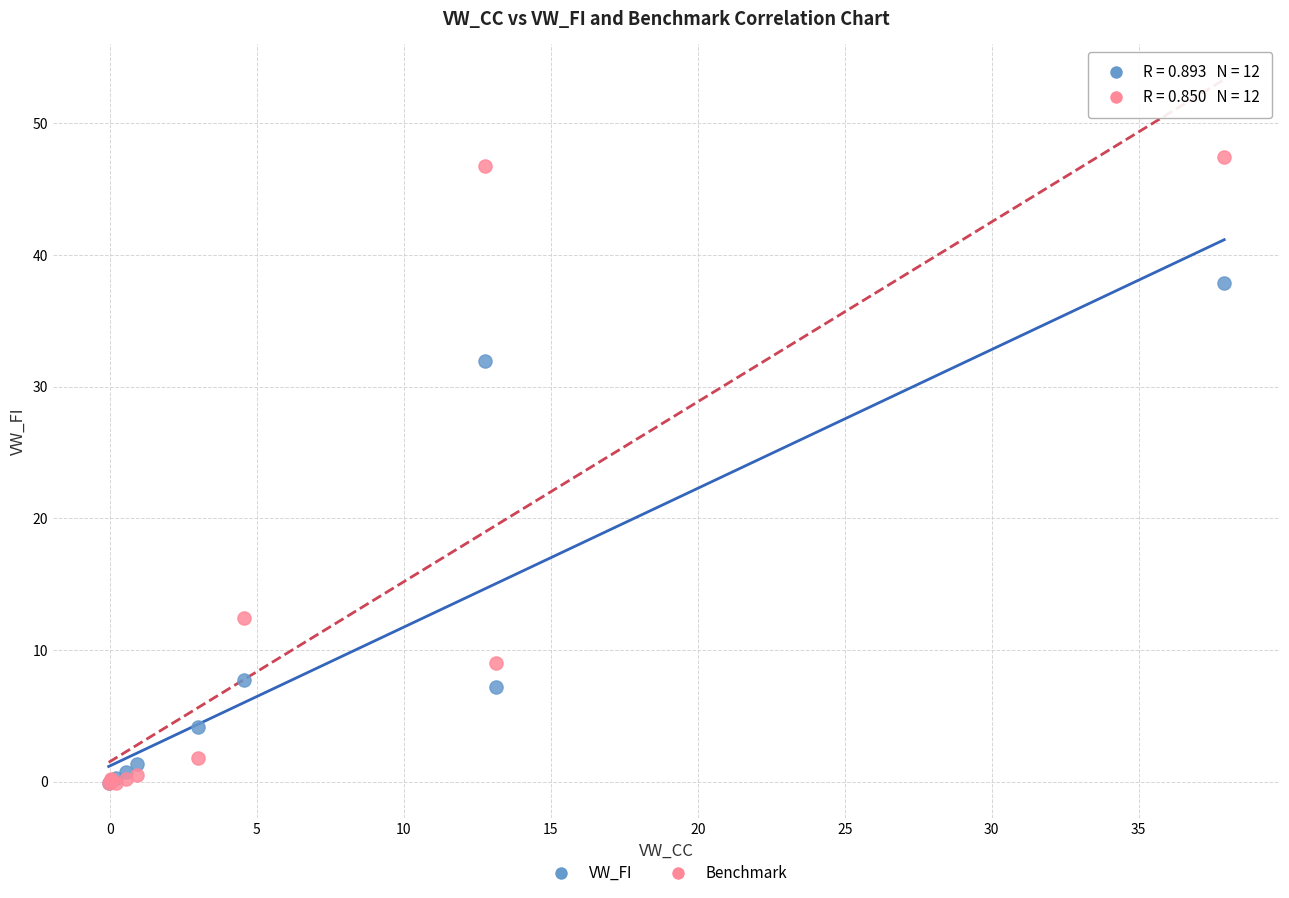

Across all series, what Y value is closest to 23?

32.0